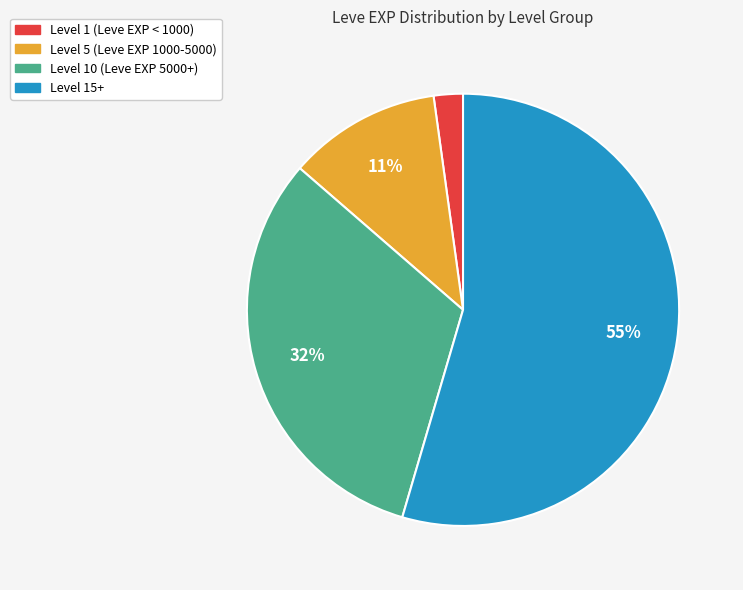

Is there a majority slice in this chart?

Yes